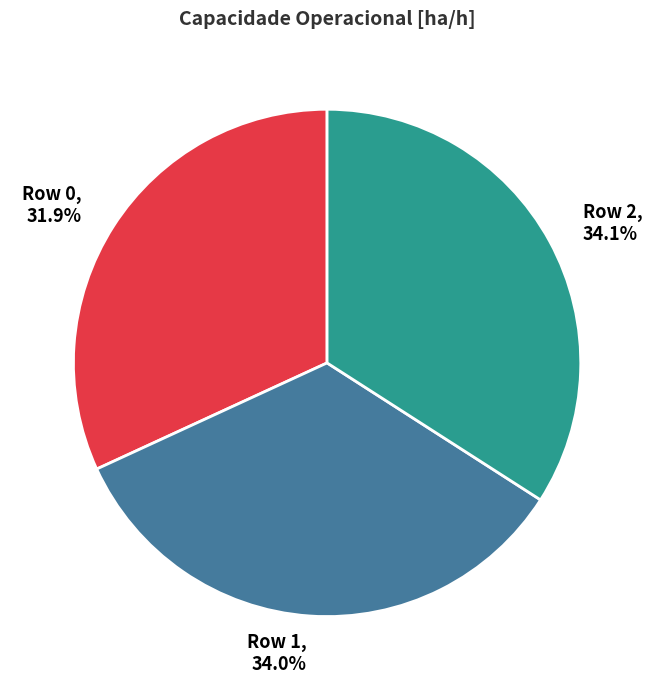

Count the number of slices in the pie.

3